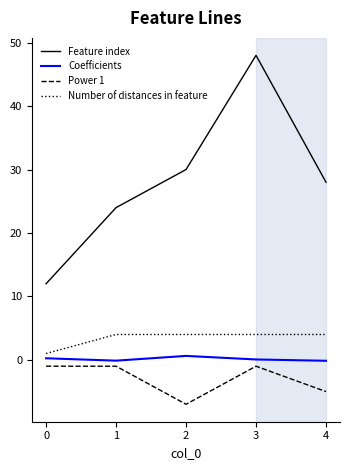

The Feature index series shows 42.4 at 1. True or false?

False